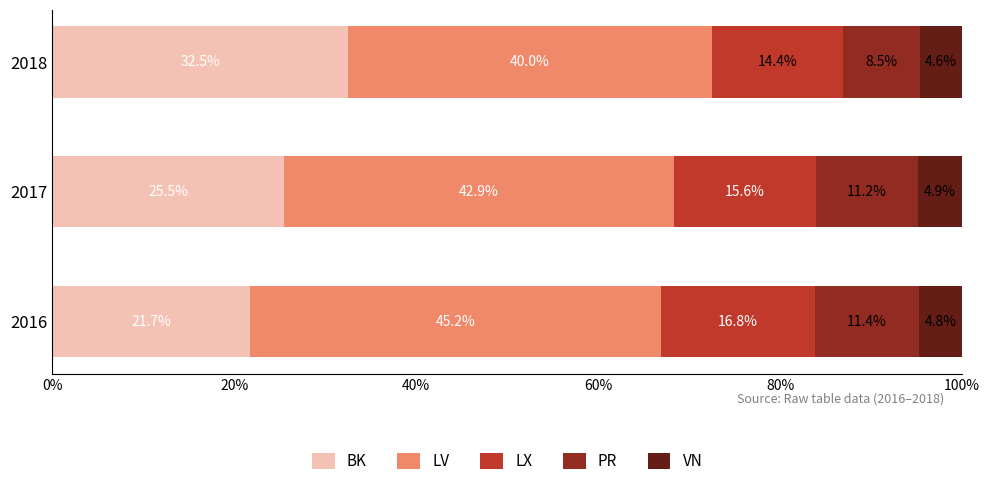

What is the total value across all series at 2018?

100.0